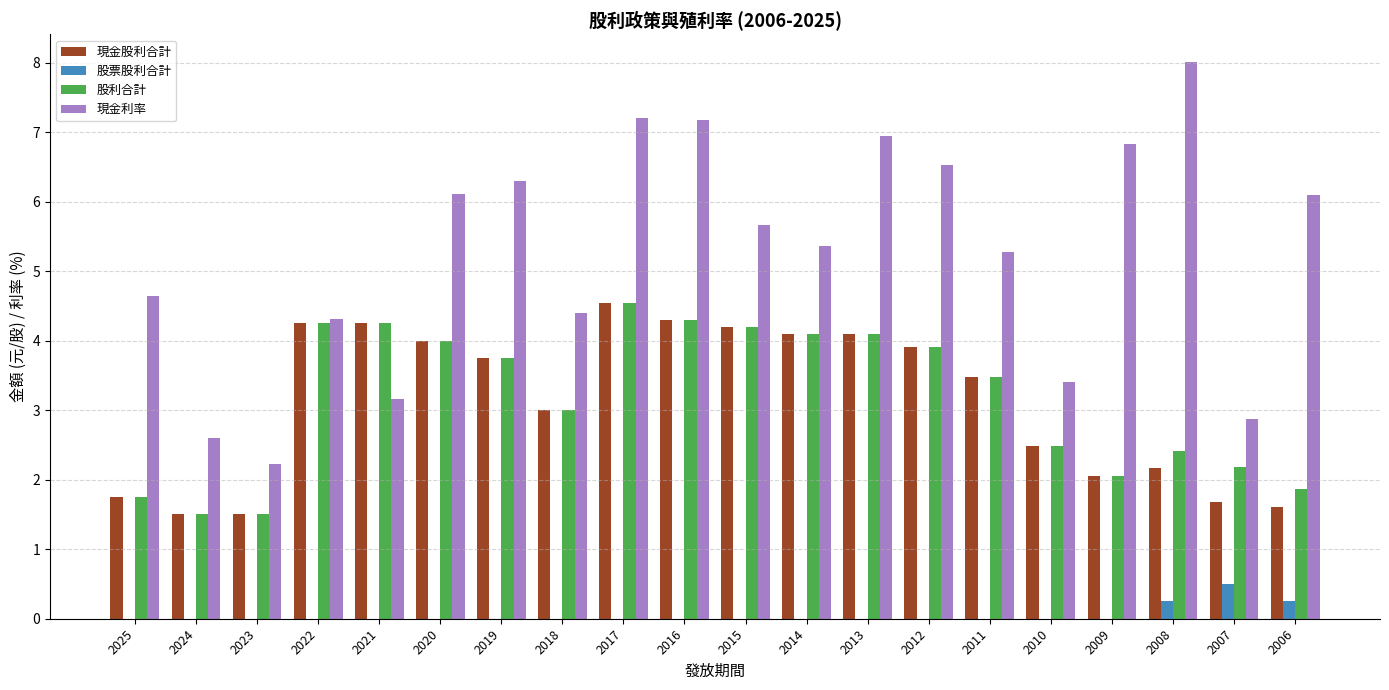

The 現金利率 series shows 6.5 at 2012. True or false?

True